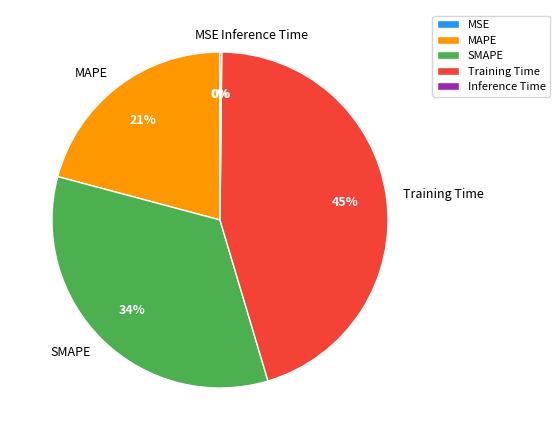

Is there any slice that represents more than half of the pie?

No